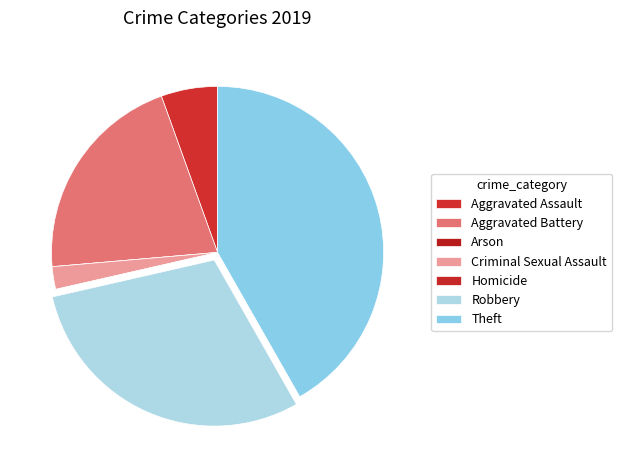

Does any single category account for the majority?

No